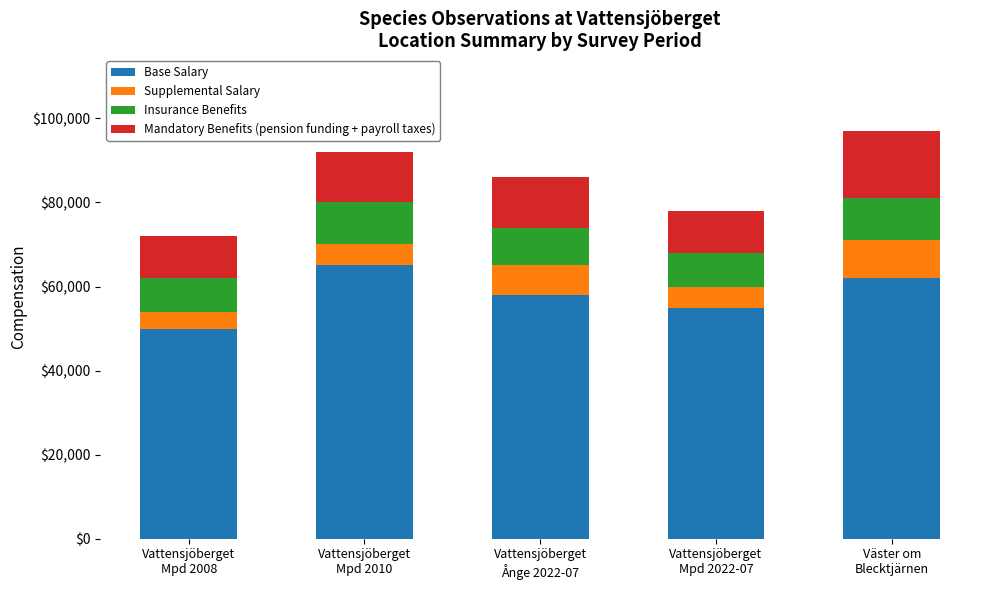

What is the difference between the maximum and minimum values in the Base Salary series?

15000